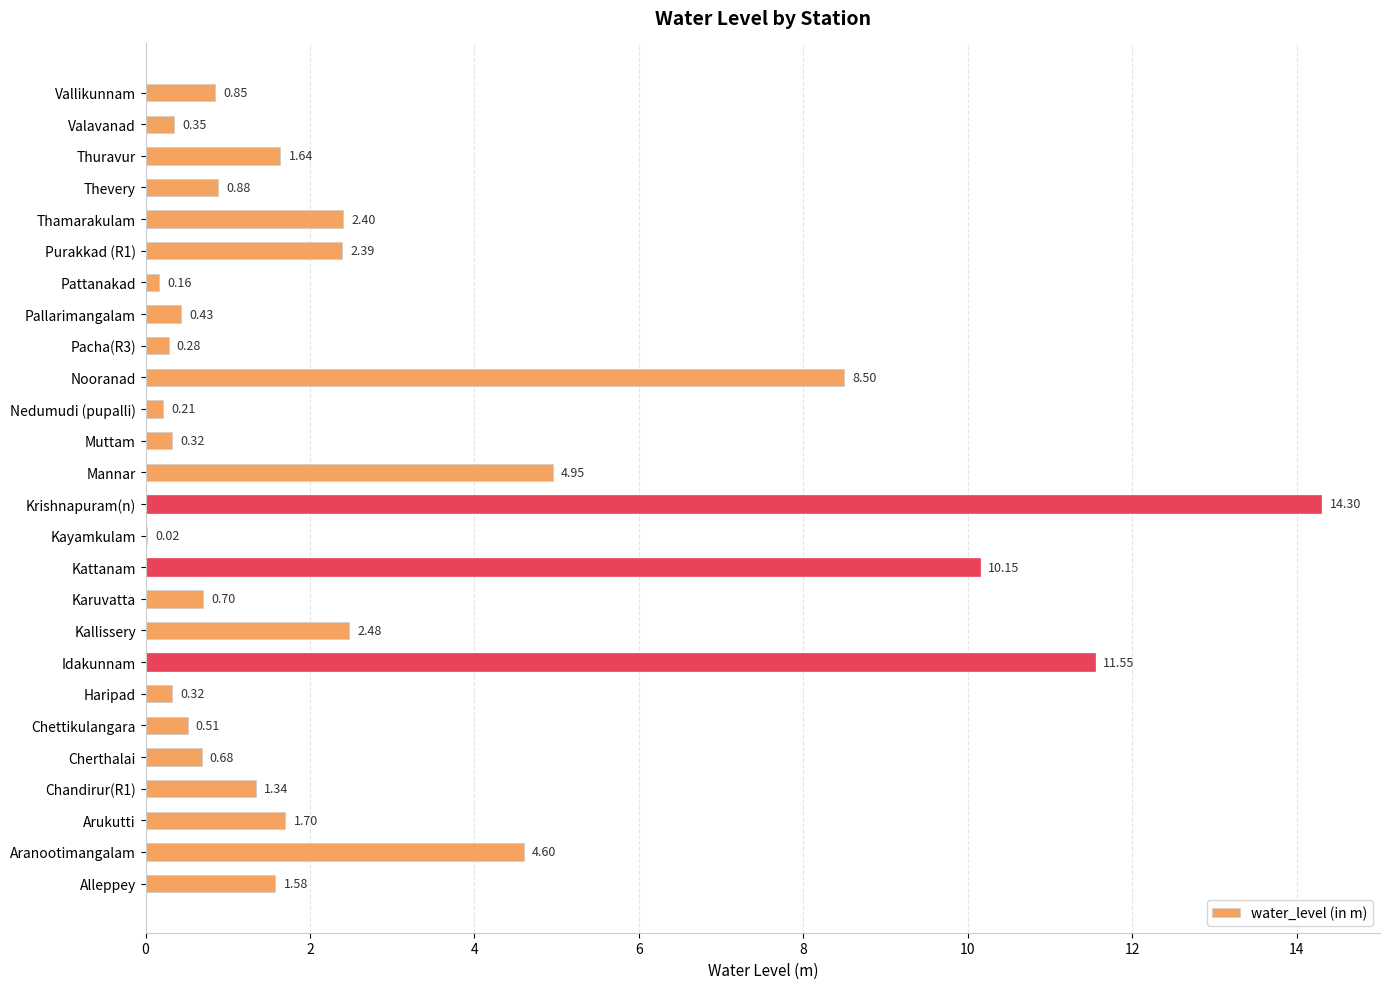

Count the number of values greater than 1.

13